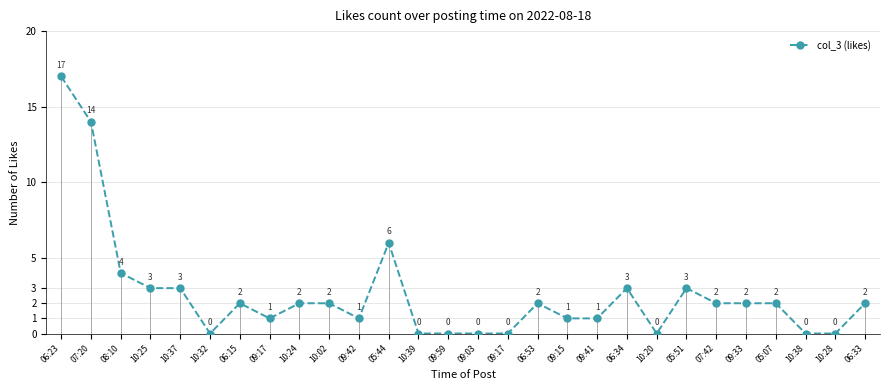

At which category does the chart reach its peak across all series?

06:23